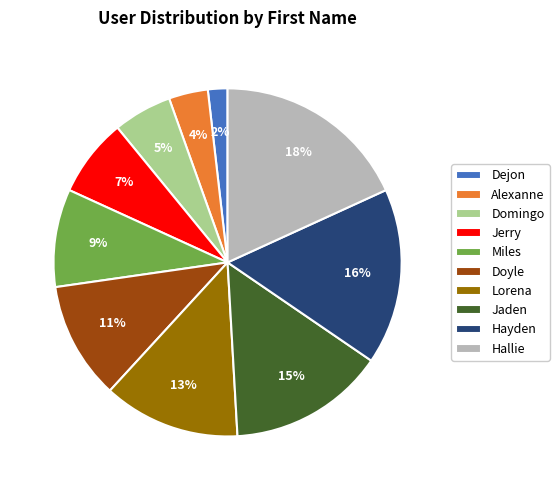

Which slice is the largest?

Hallie